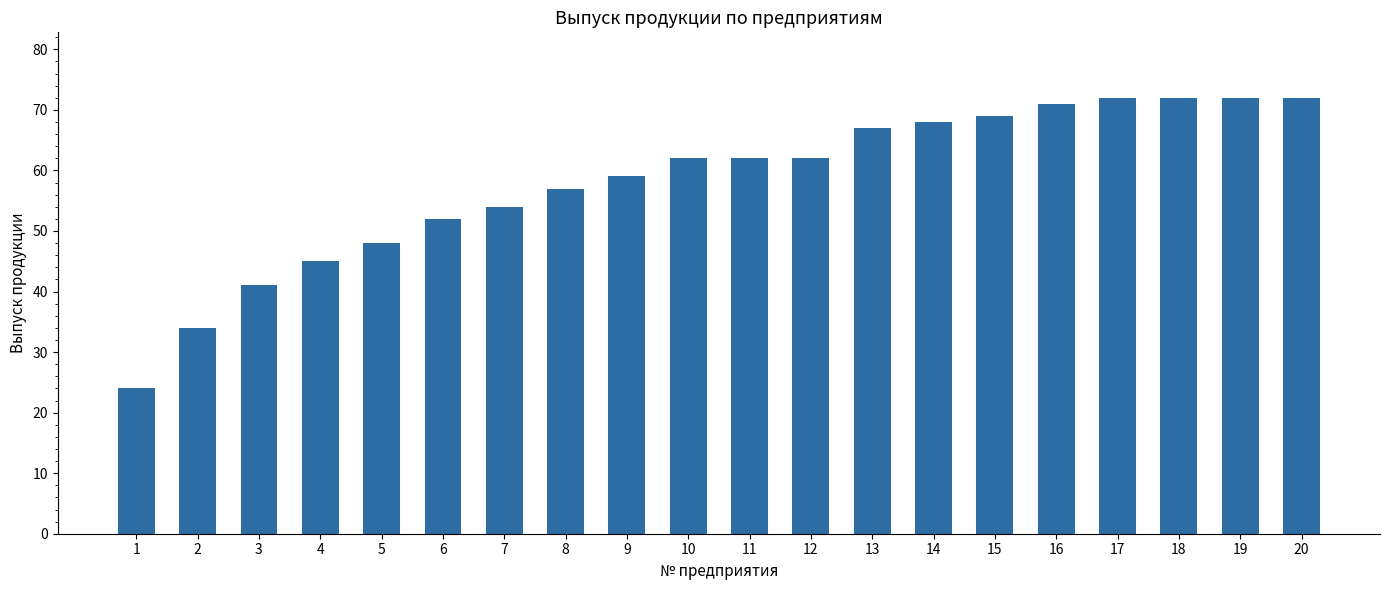

What is the change in value from 2 to 15?

+35